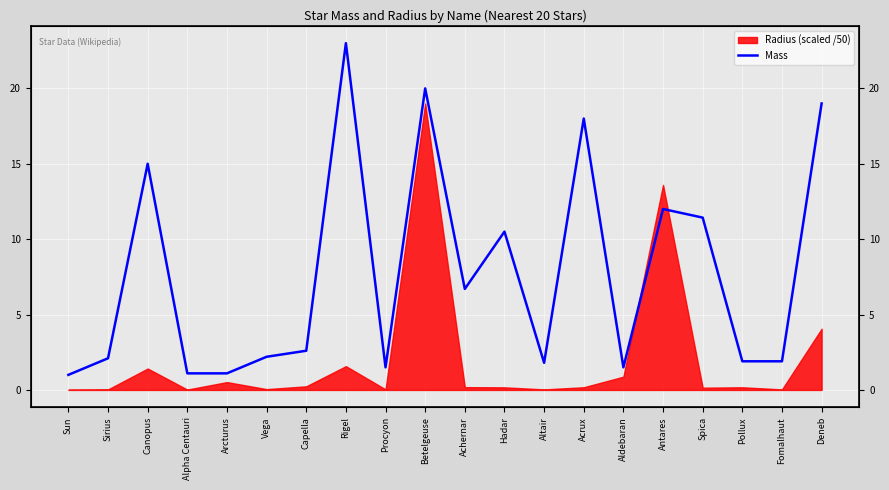

Which category has the highest value across all series?

Rigel